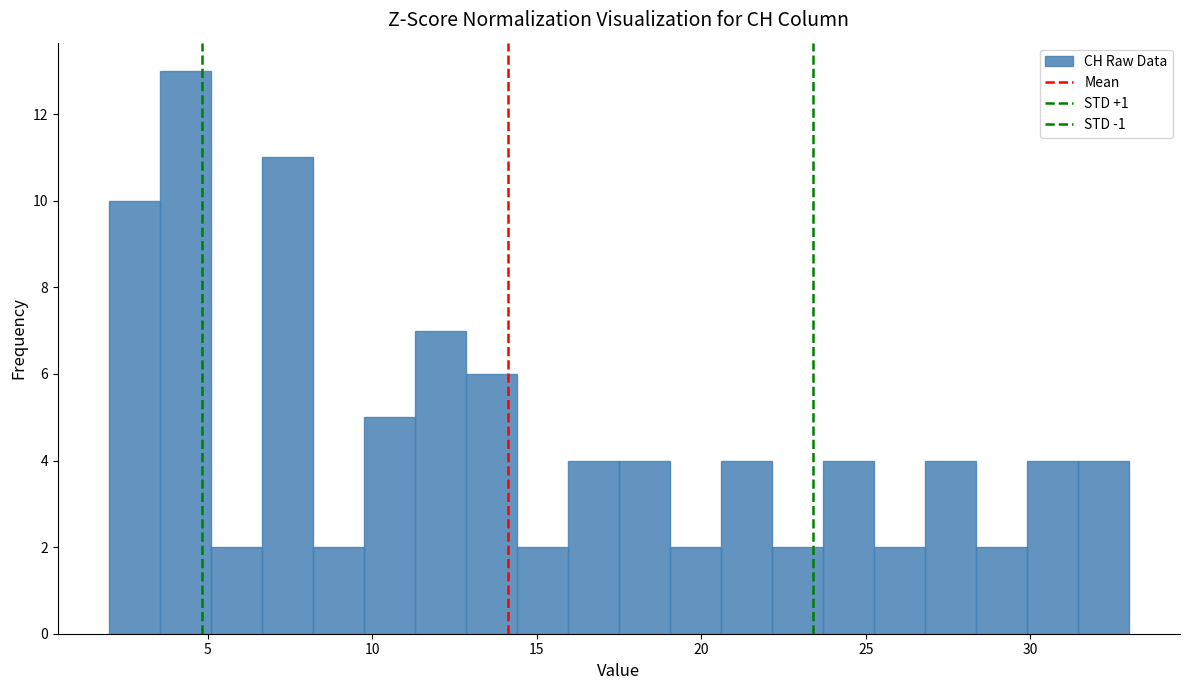

Read against the x-axis, roughly where is the centre of the tallest bar?

4.5